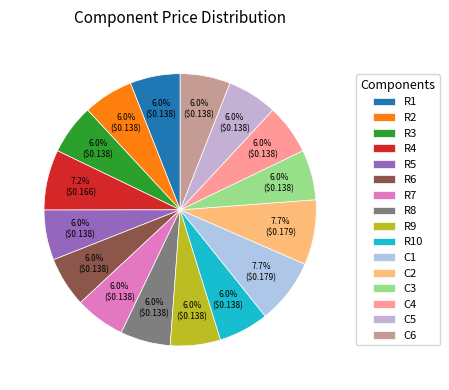

Rank the categories by value from lowest to highest.

R1, R2, R3, R5, R6, R7, R8, R9, R10, C3, C4, C5, C6, R4, C1, C2